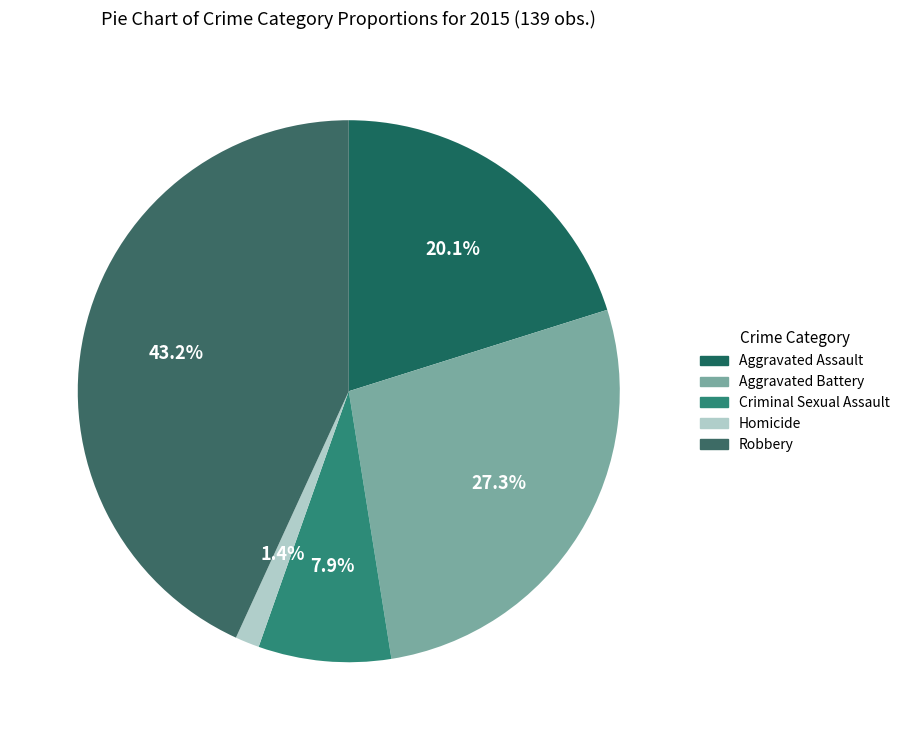

What percentage is the Criminal Sexual Assault slice, to the nearest percent?

8%